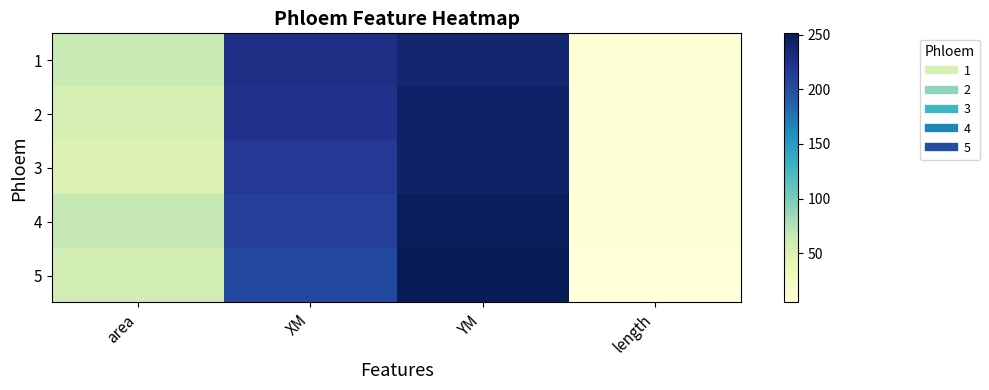

Reading left to right, what are all the values shown in this chart?

1: area=64.8	XM=227.8	YM=237.8	length=7.1
2: area=54.4	XM=223.4	YM=242.9	length=6.3
3: area=49.4	XM=216.2	YM=242.4	length=6.7
4: area=67.1	XM=211.0	YM=249.1	length=6.9
5: area=57.2	XM=204.2	YM=251.1	length=5.3